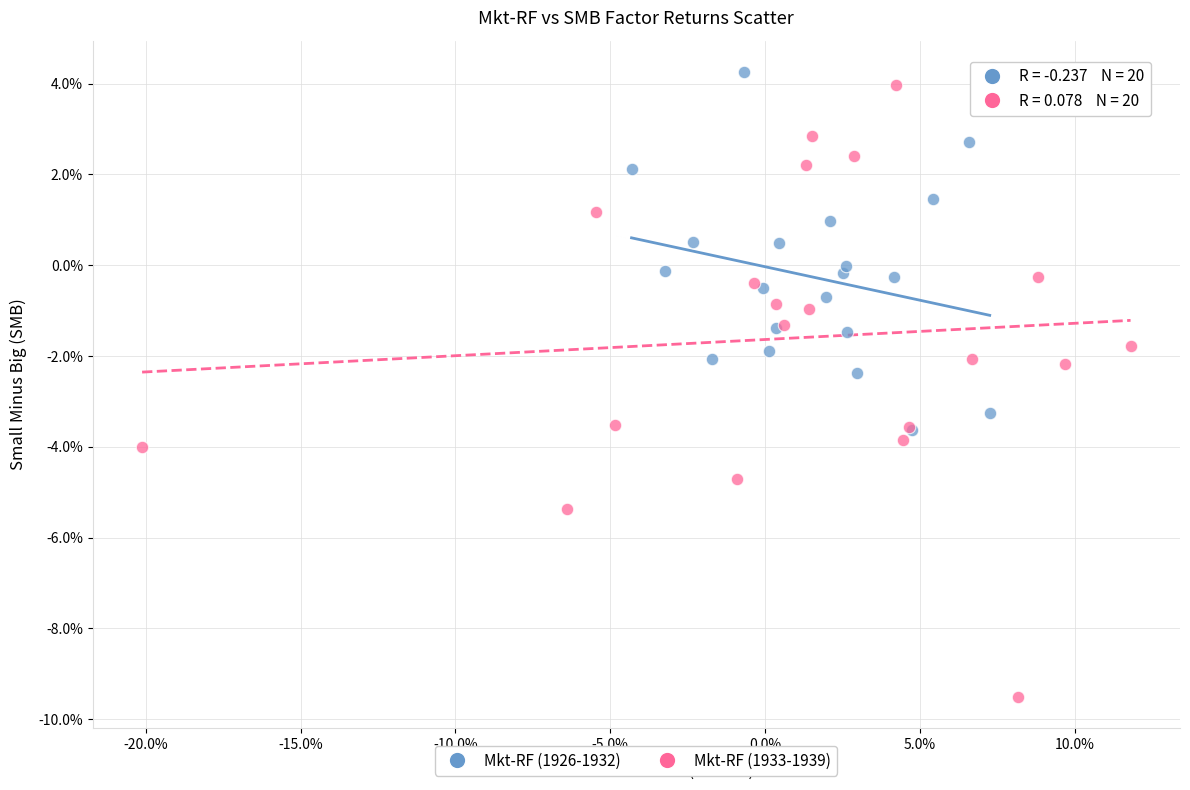

What are all the series names shown in the legend?

Mkt-RF (1926-1932), Mkt-RF (1933-1939)